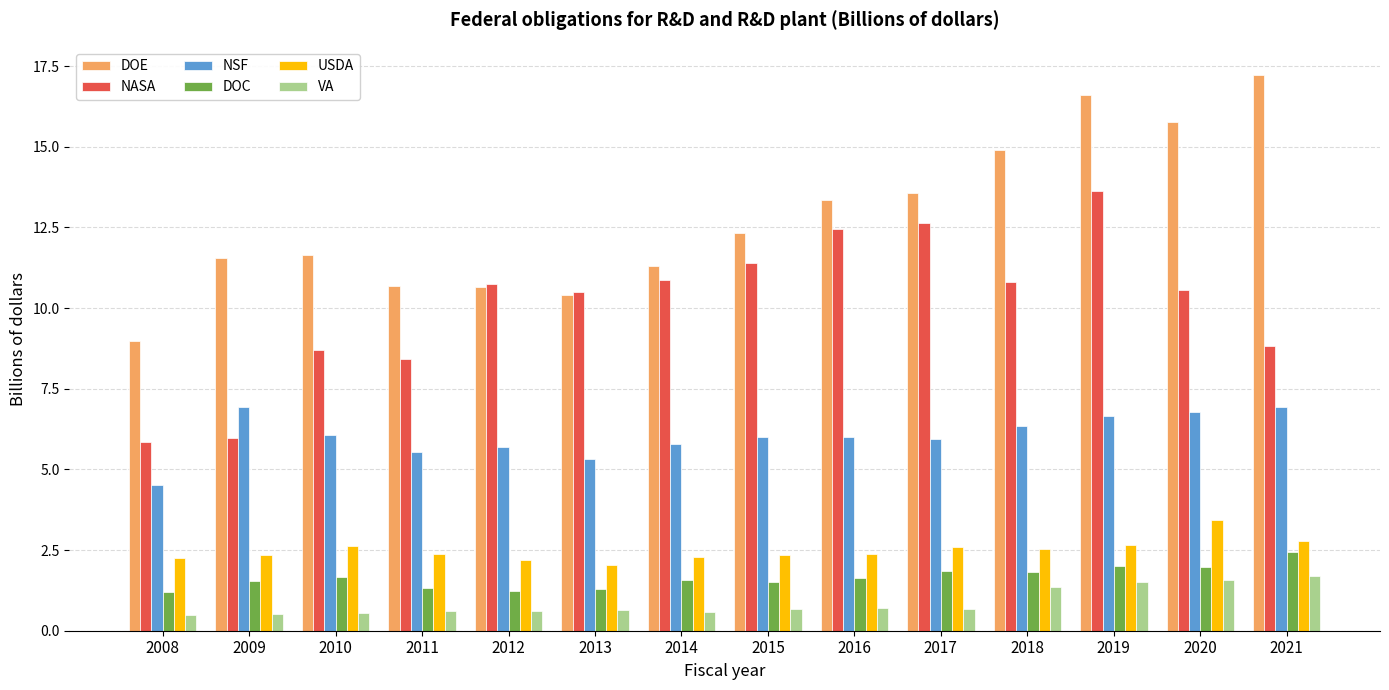

At which label does NSF first exceed 6?

2009